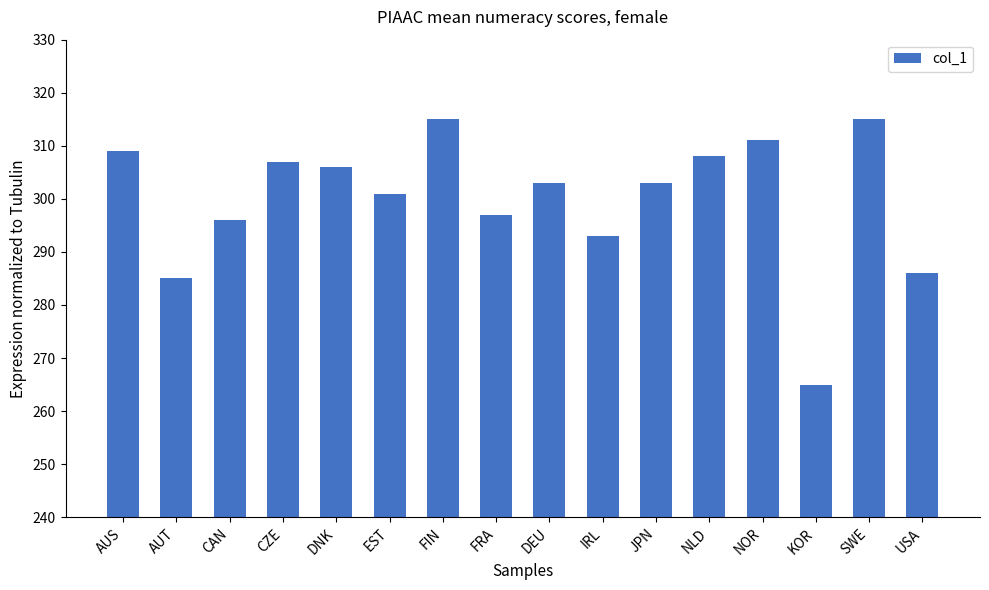

Which has a higher value, FRA or CAN?

FRA